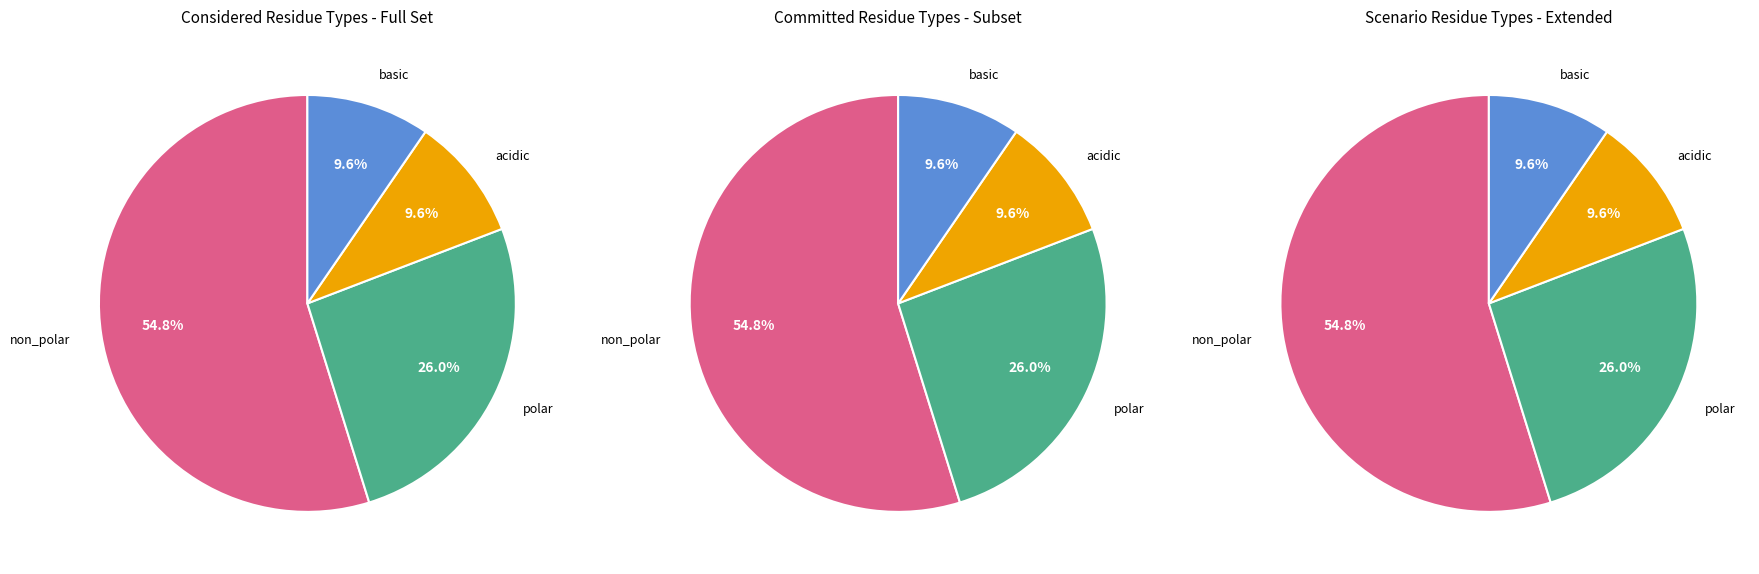

What percentage is the acidic slice, to the nearest percent?

10%